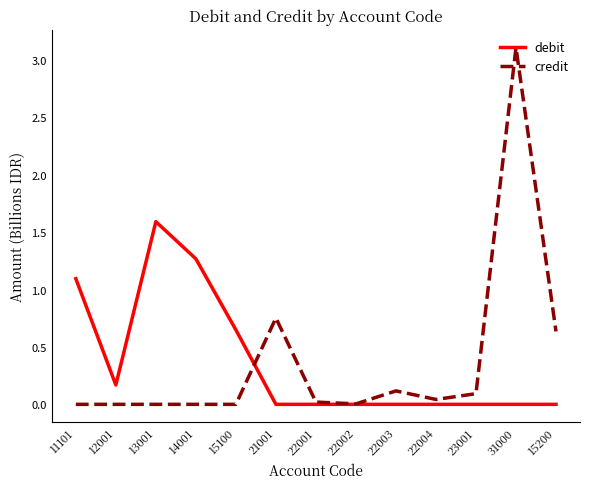

What is the highest value of the debit series?

1.6